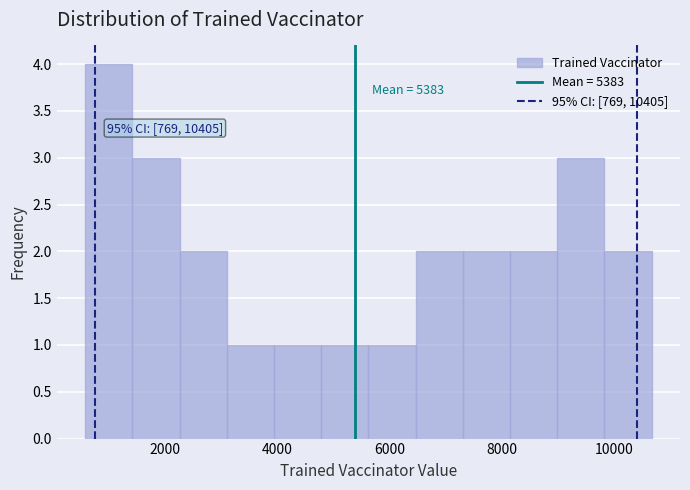

Over which range of the x-axis is the bar tallest?

600 to 1400